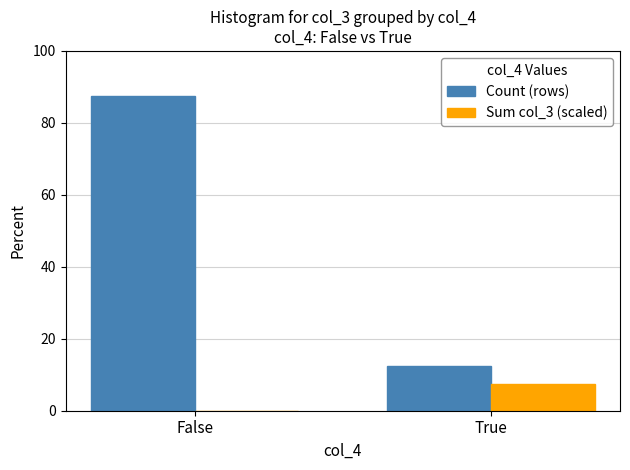

Is the value of Count (rows) at False greater than the value of Sum col_3 (scaled) at False?

Yes